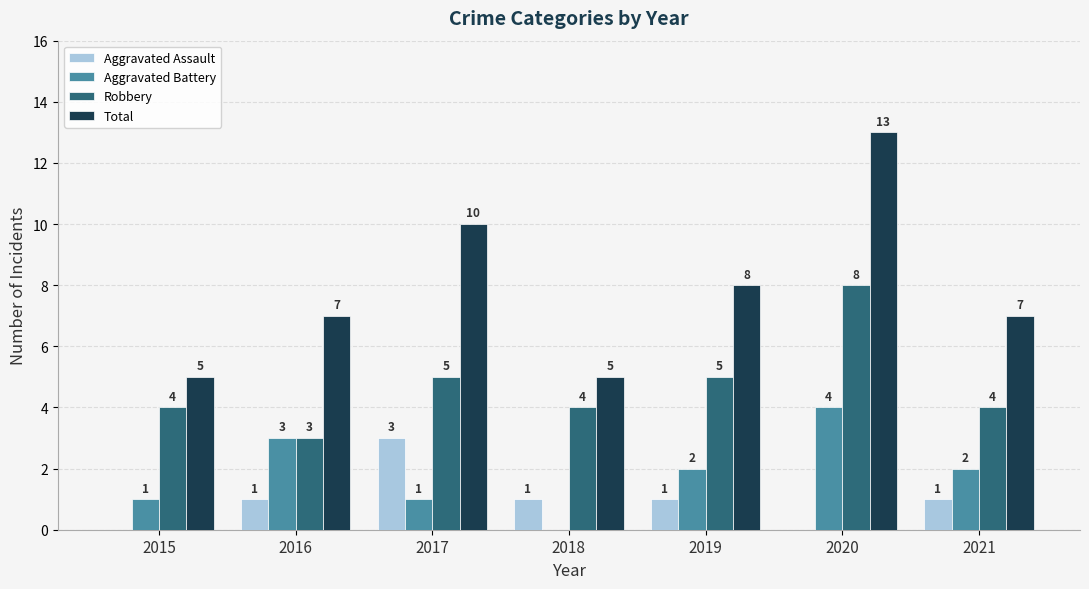

What is the maximum value for Aggravated Assault?

3